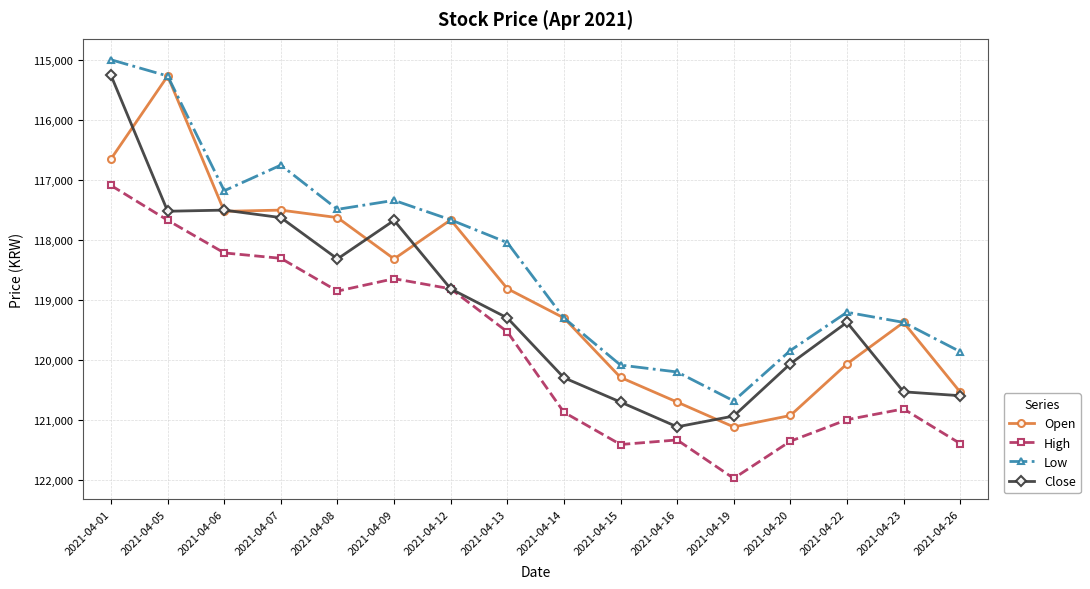

Which series has the largest range (max minus min)?

Close